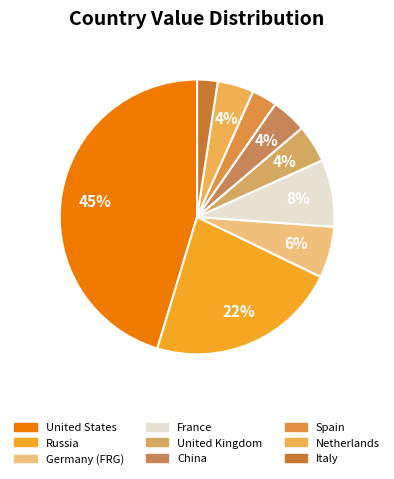

Count the number of slices in the pie.

9